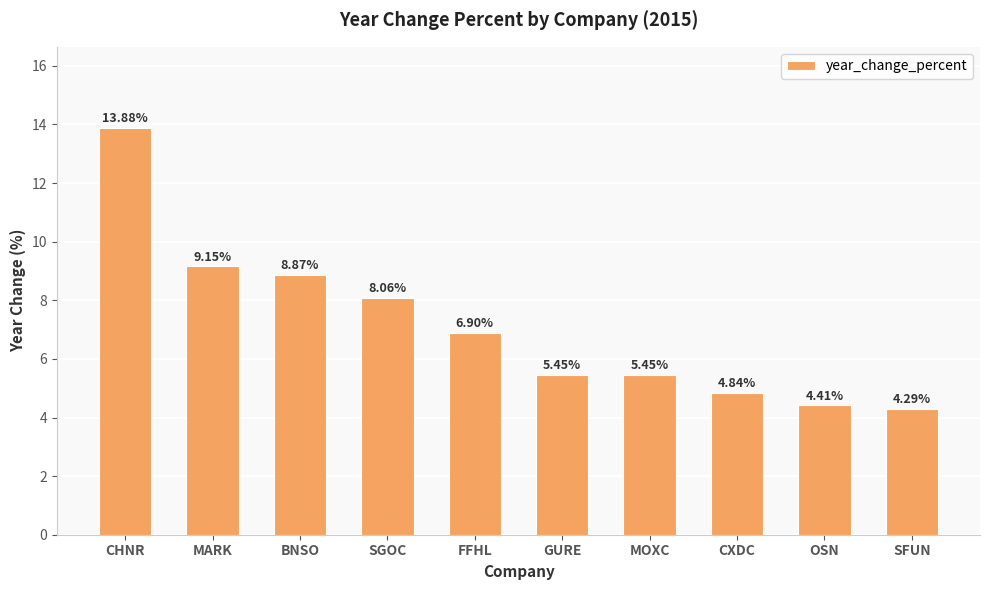

At which label does the data first exceed 6?

CHNR